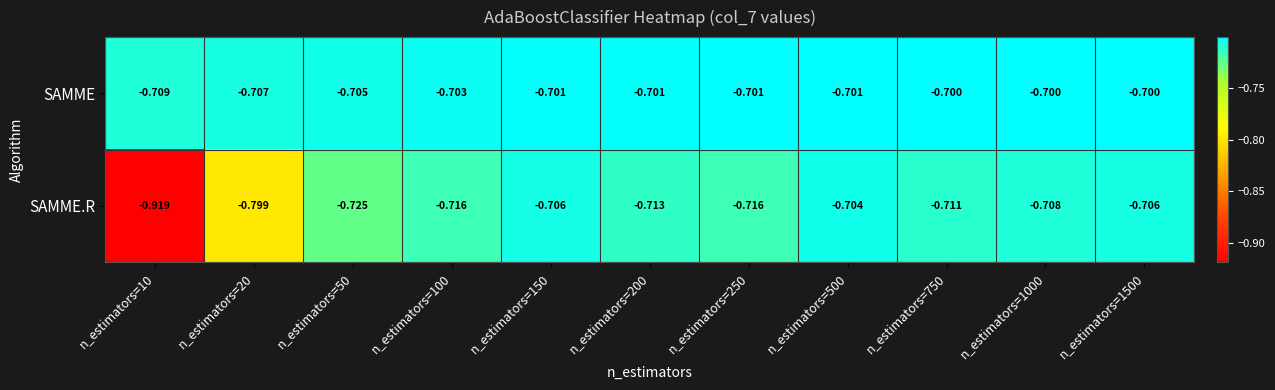

At n_estimators=750, list the series in order from largest to smallest.

SAMME, SAMME.R